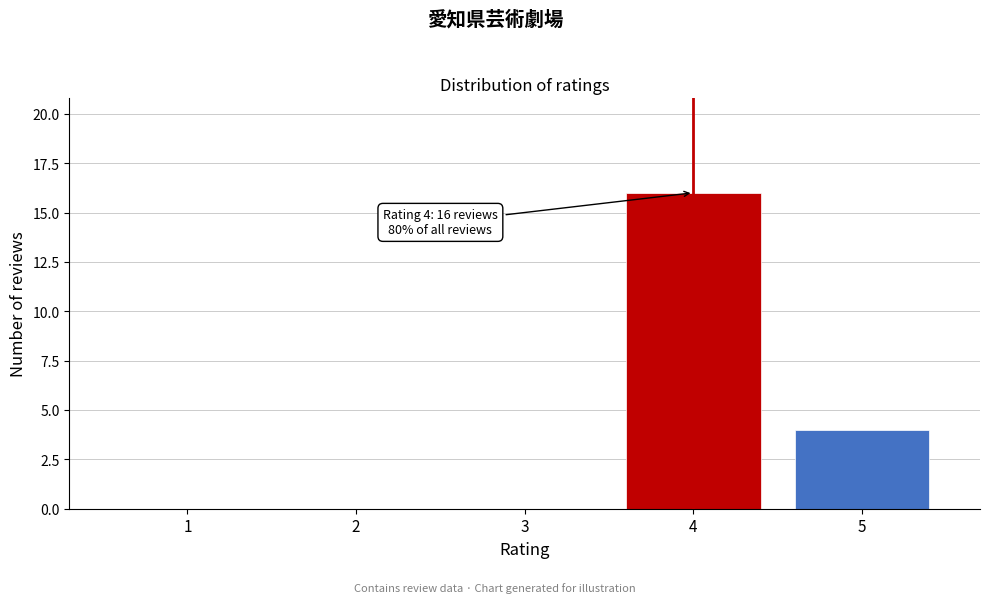

Reading left to right, list all the values displayed in this chart.

1=0	2=0	3=0	4=16	5=4